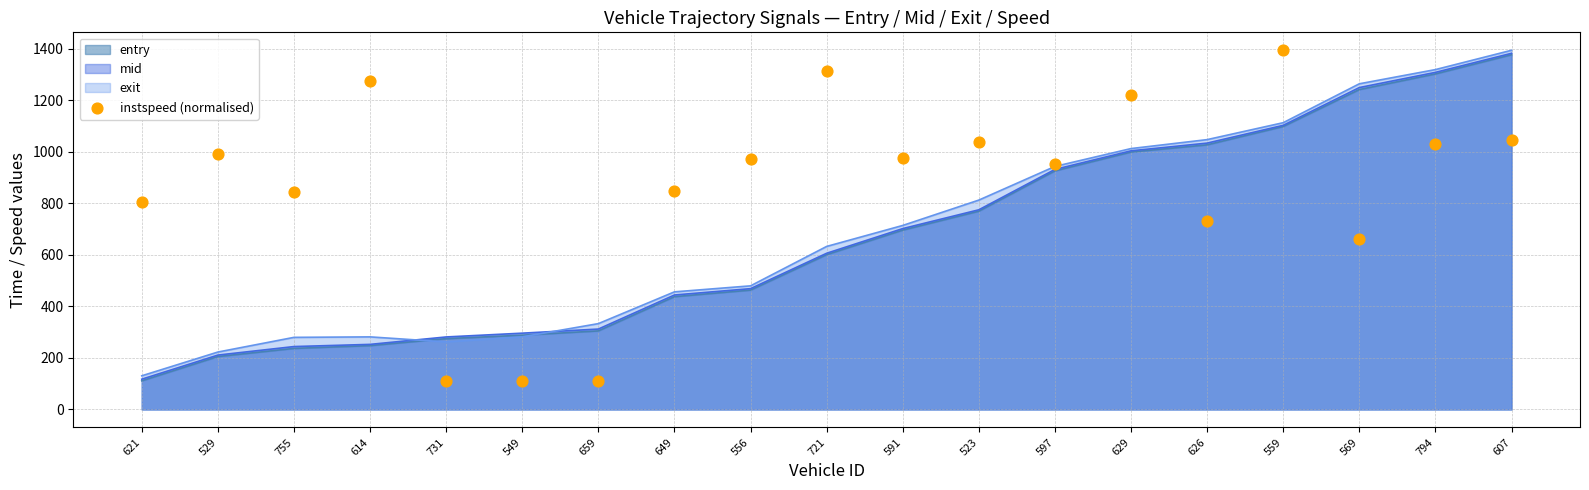

Approximately how many times larger is the value at 529 compared to 569?

1.5